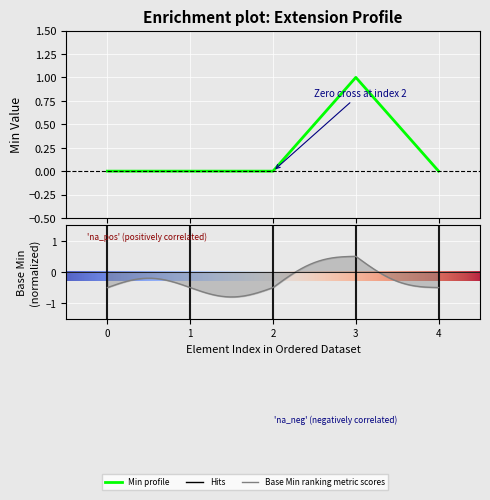

Does the chart display data point markers on the line(s)?

No